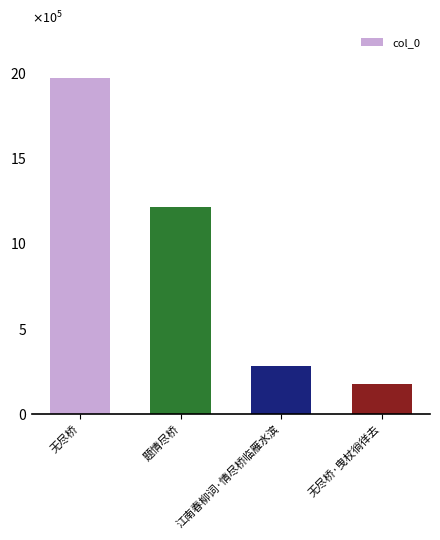

Does the chart contain any negative values?

No